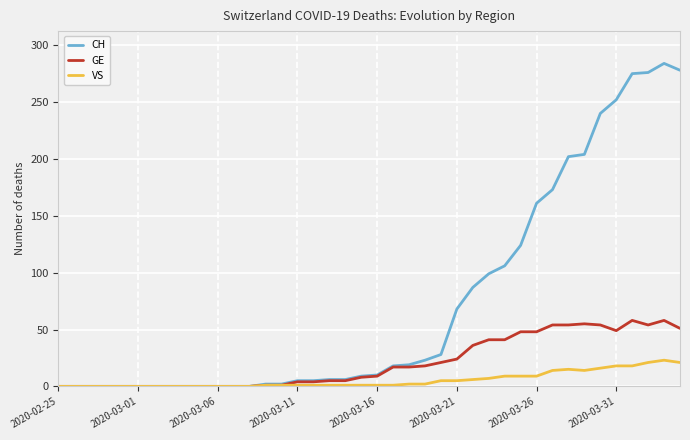

What is the greatest value displayed?

284